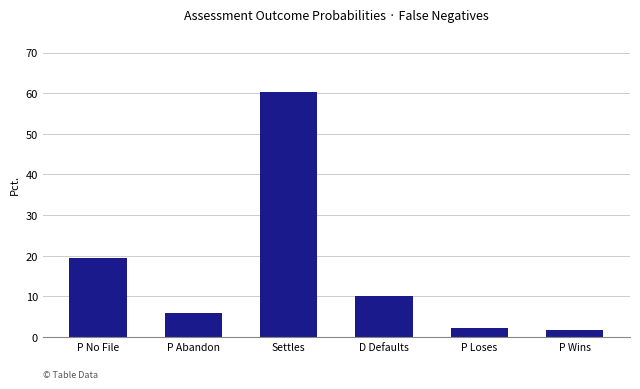

What is the label of the 4th bar from the right?

Settles